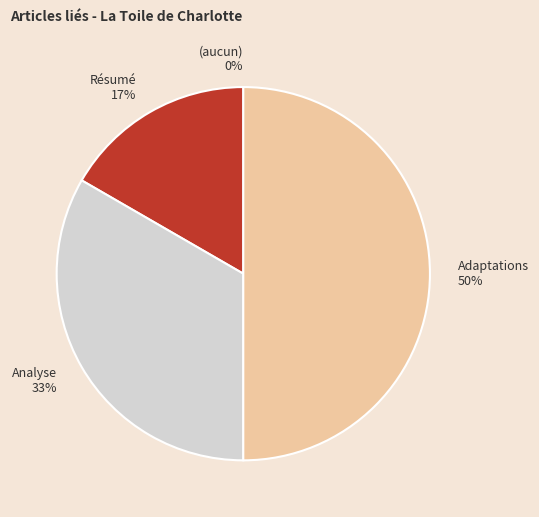

To the nearest percent, what is the combined percentage of  and Analyse?

33%